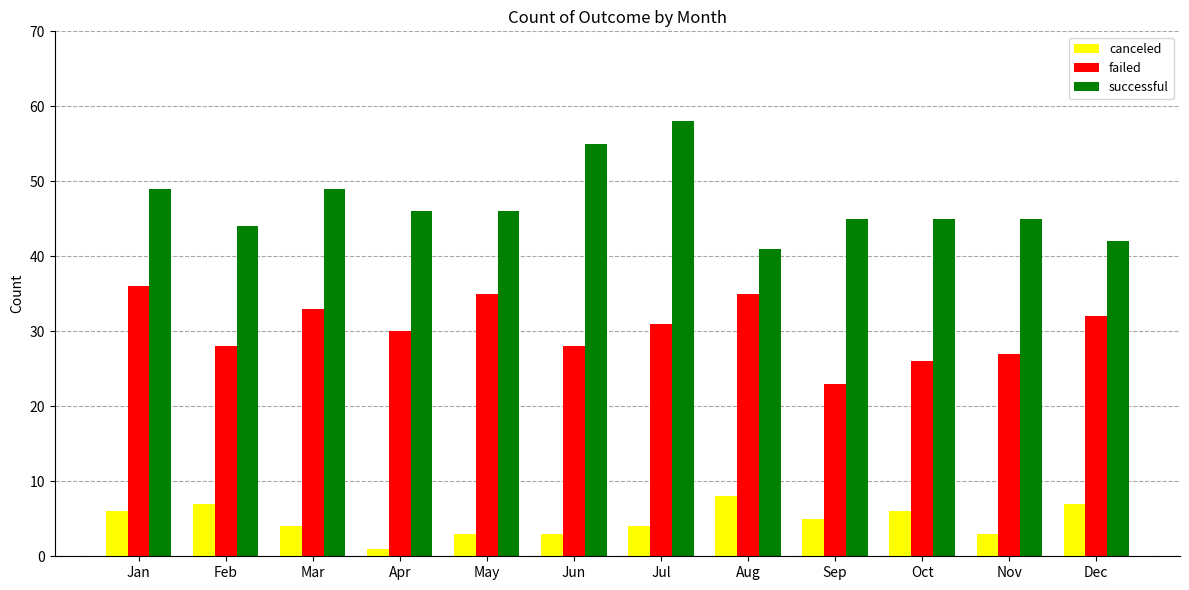

What is the value of the canceled bar at the 12th from the left?

7